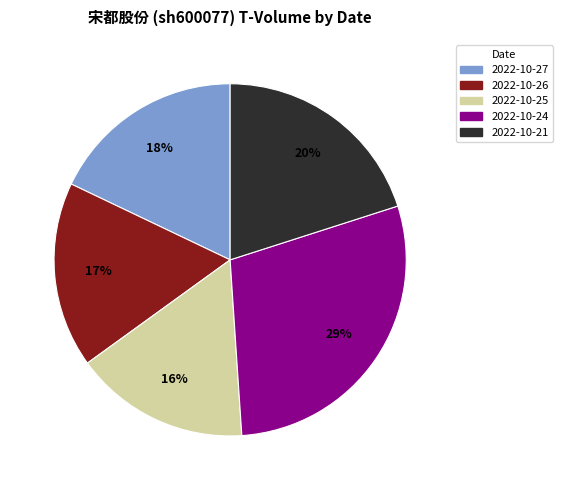

To the nearest percent, what portion does 2022-10-25 represent?

16%